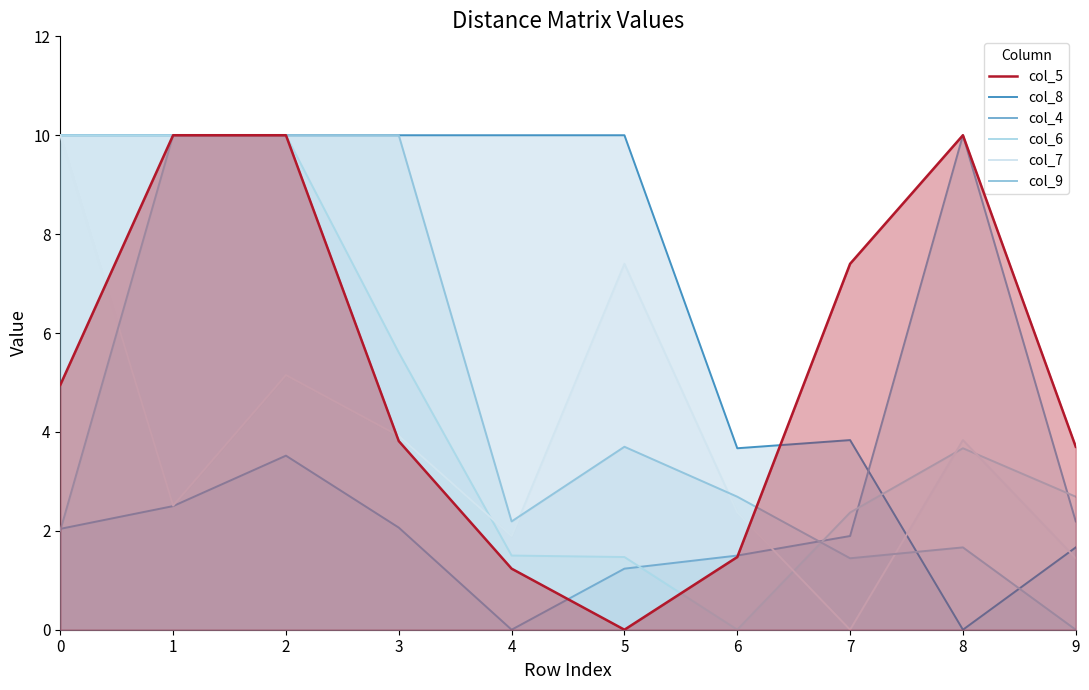

Which series ends up on top after the final intersection of col_6 and col_9?

col_6